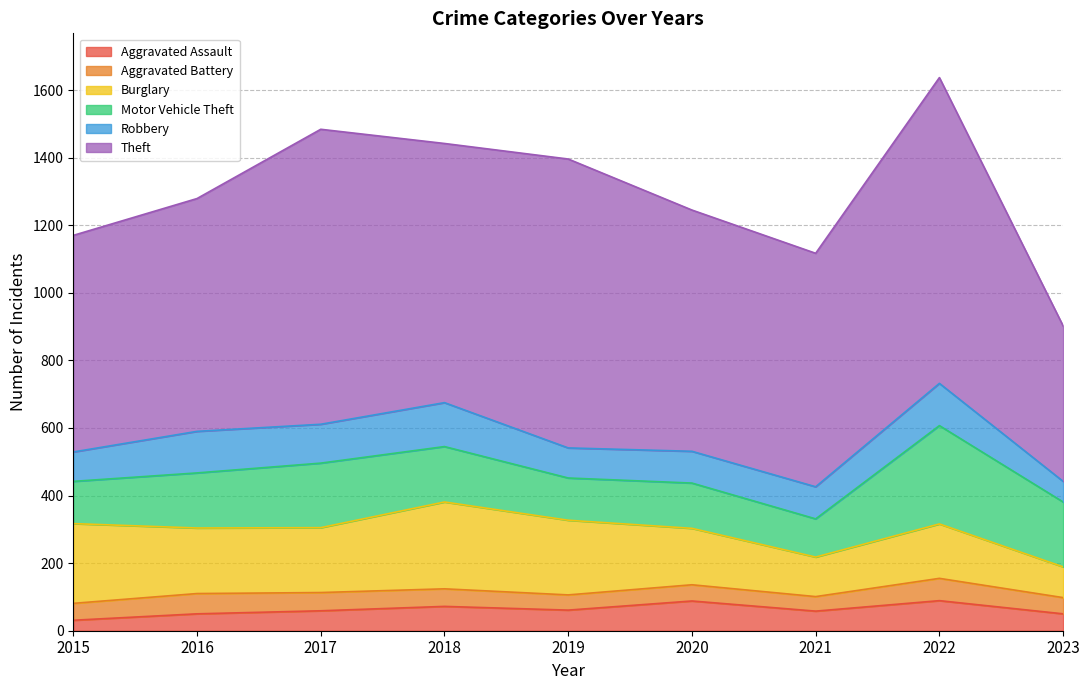

Count the Aggravated Assault values in the range 50 to 72.

6